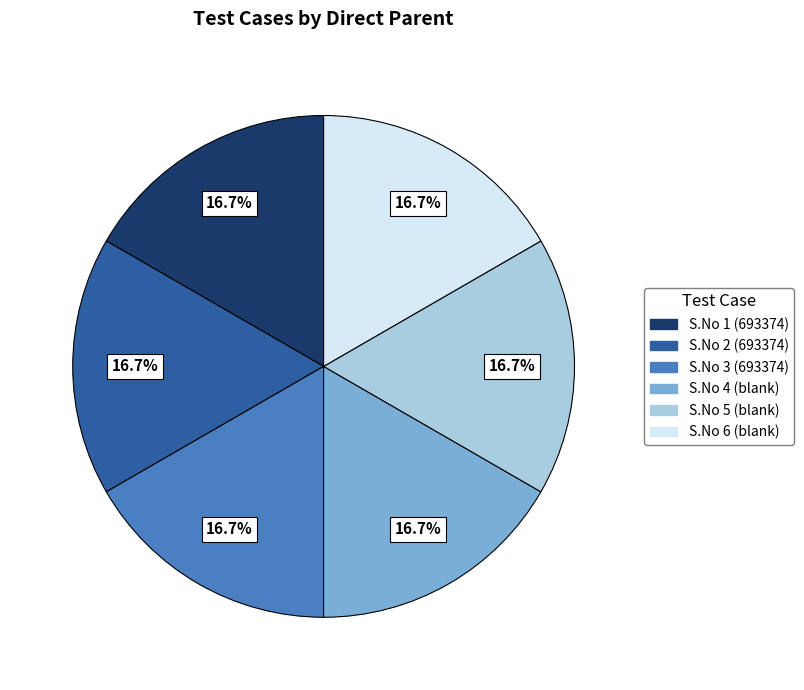

Is there any slice that represents more than half of the pie?

No